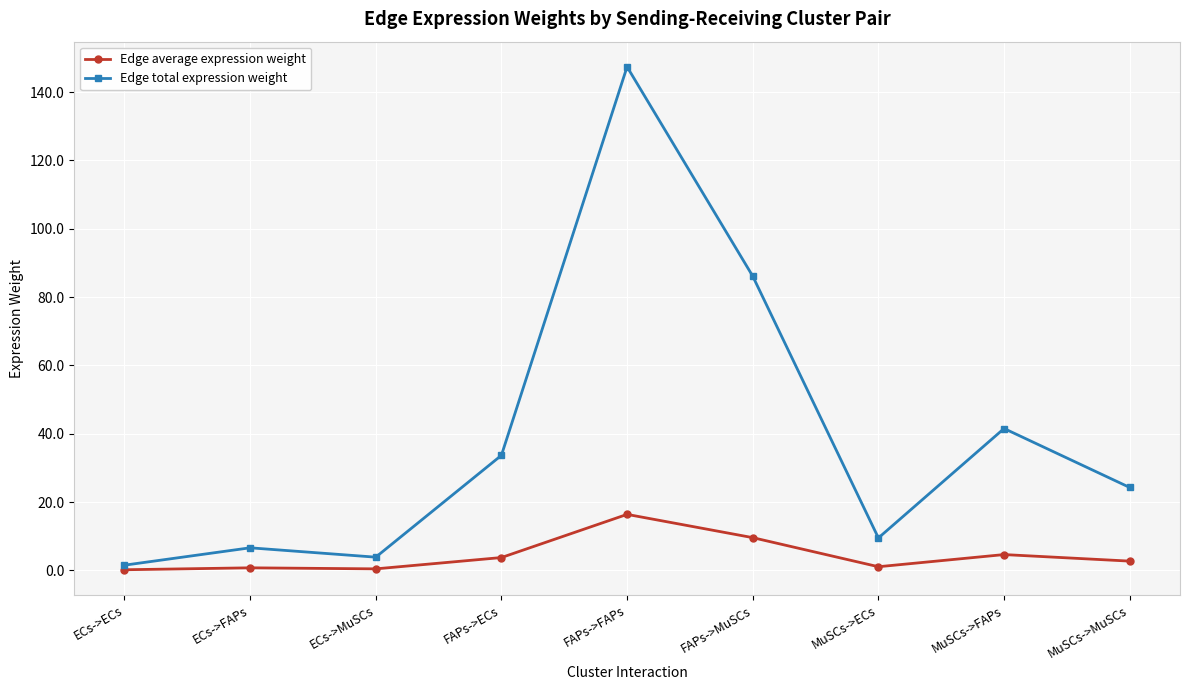

The value of Edge total expression weight at FAPs->ECs is 33.7. True or false?

True